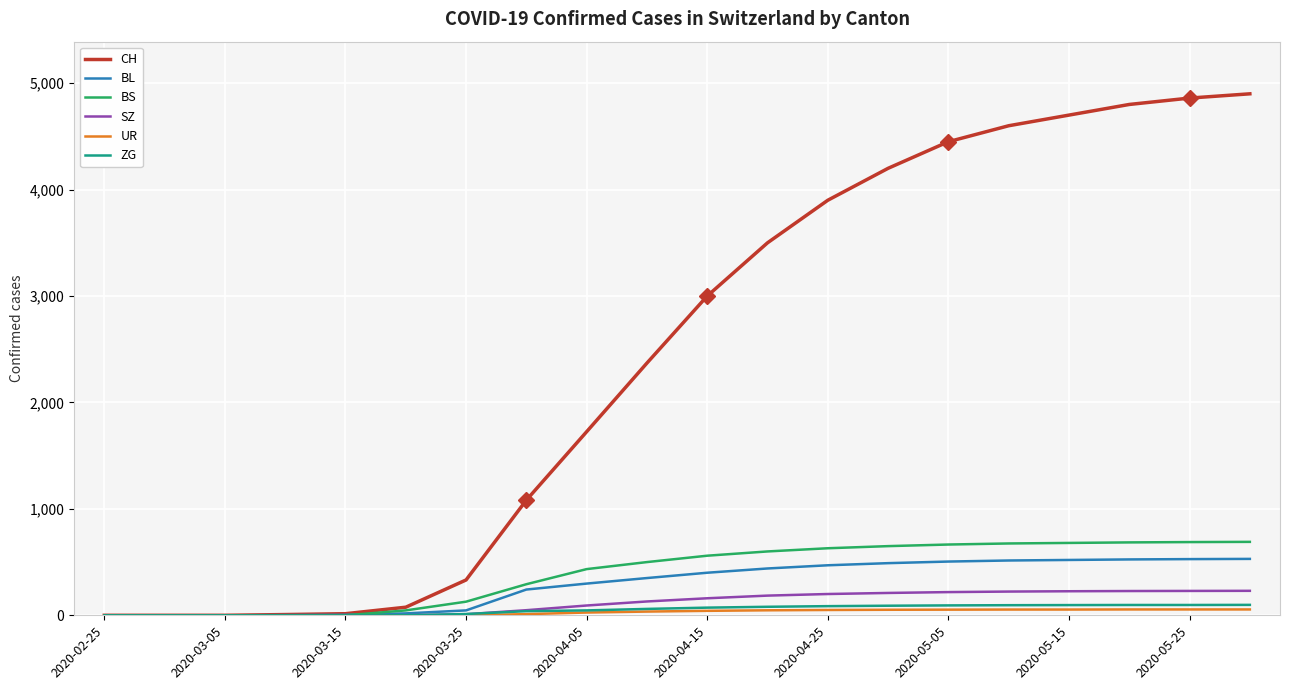

How many values in the BL series are below 400?

10